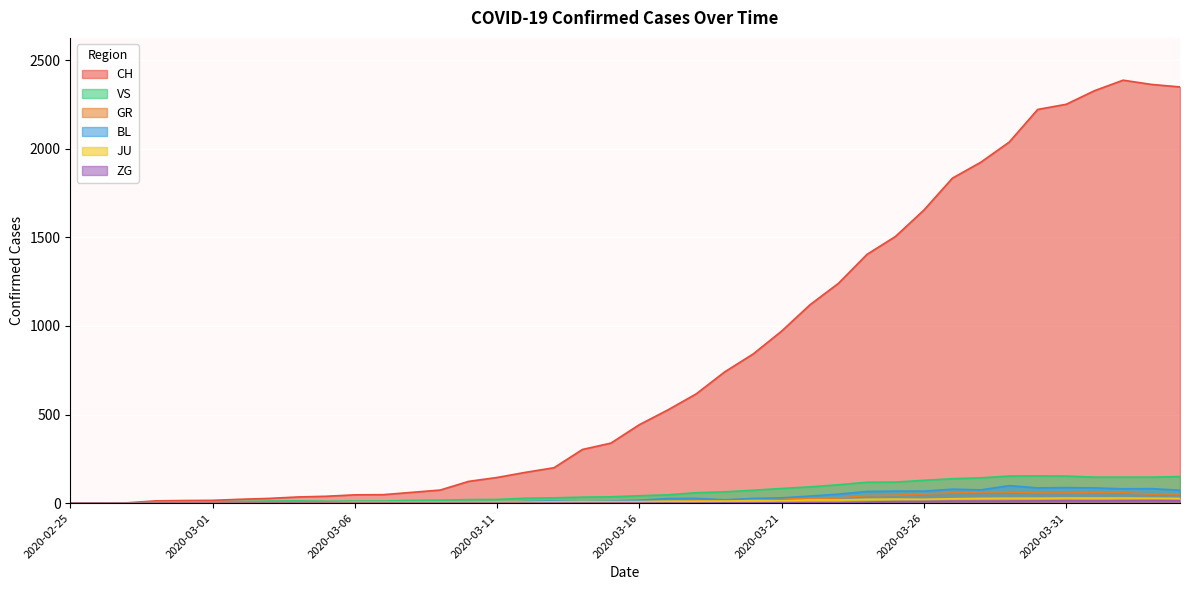

Between 2020-03-07 and 2020-03-22, which series saw the biggest shift?

CH